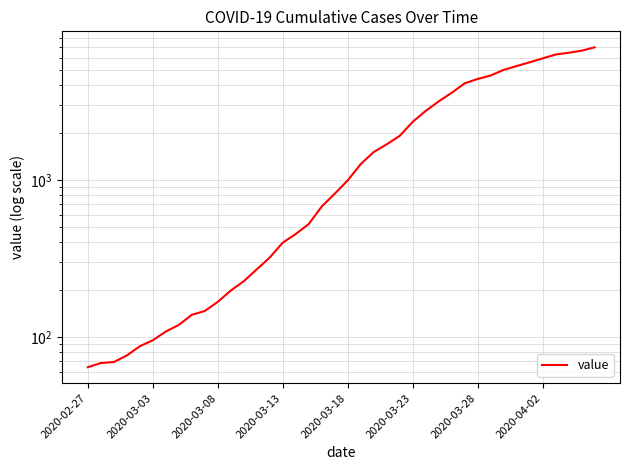

What is the difference between the second highest and minimum values?

6593